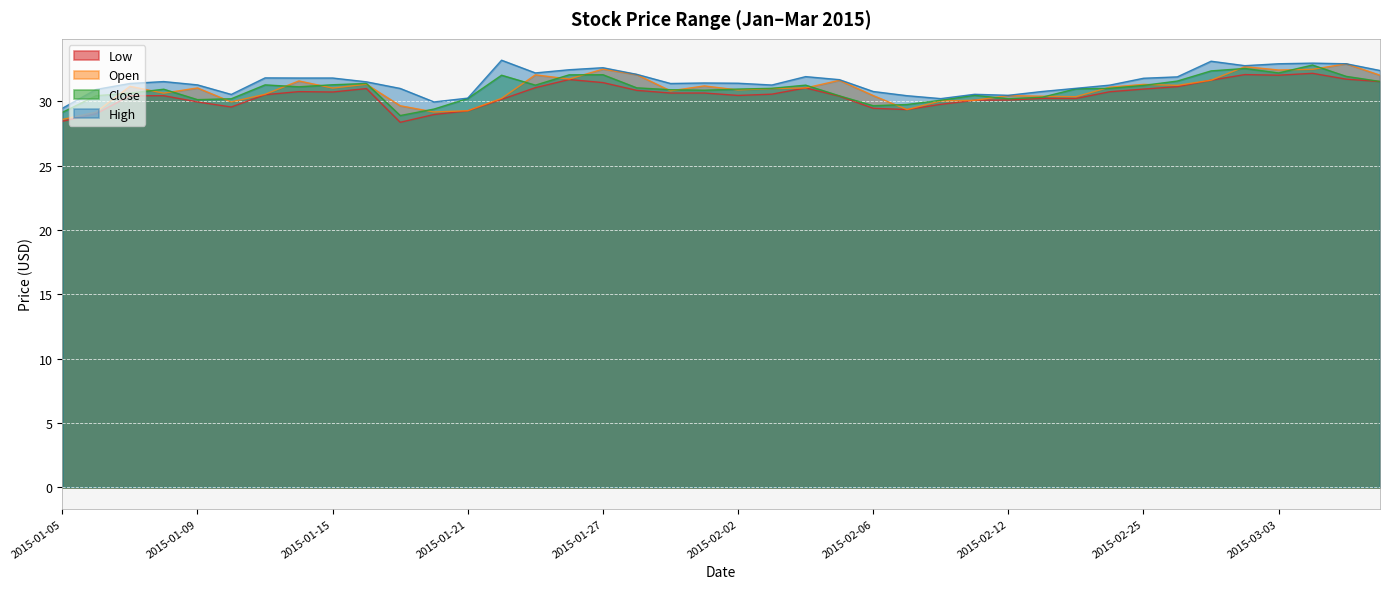

Does the chart display data point markers on the line(s)?

No